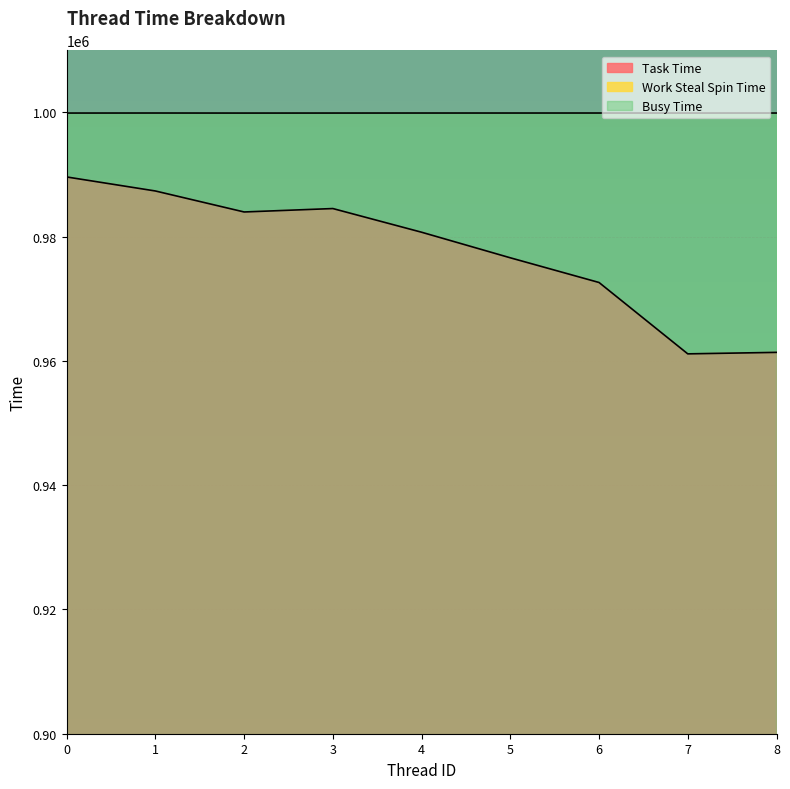

Which series has the largest range (max minus min)?

Task Time